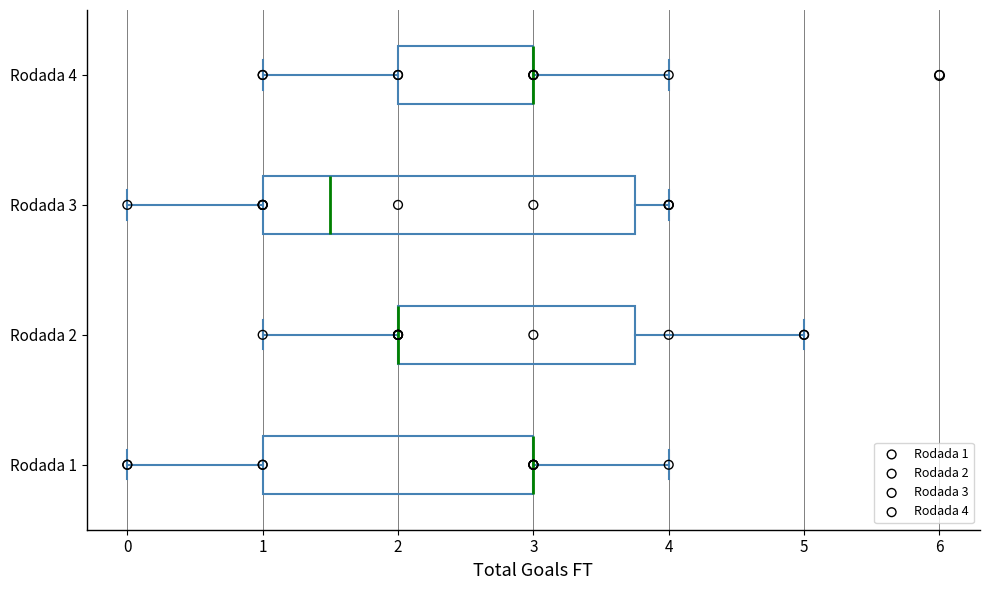

Reading bottom to top, transcribe this box plot: for each box, give where its median line is, the range the box spans, and where its two whiskers end, as read against the x-axis. The values are not printed on the chart, so give them approximately, as read against the axis.

Rodada 1: median 3.0 (drawn on the box's right edge), box 1.0 to 3.0, whiskers 0.0 to 4.0
Rodada 2: median 2.0 (drawn on the box's left edge), box 2.0 to 3.8, whiskers 1.0 to 5.0
Rodada 3: median 1.5, box 1.0 to 3.8, whiskers 0.0 to 4.0
Rodada 4: median 3.0 (drawn on the box's right edge), box 2.0 to 3.0, whiskers 1.0 to 4.0